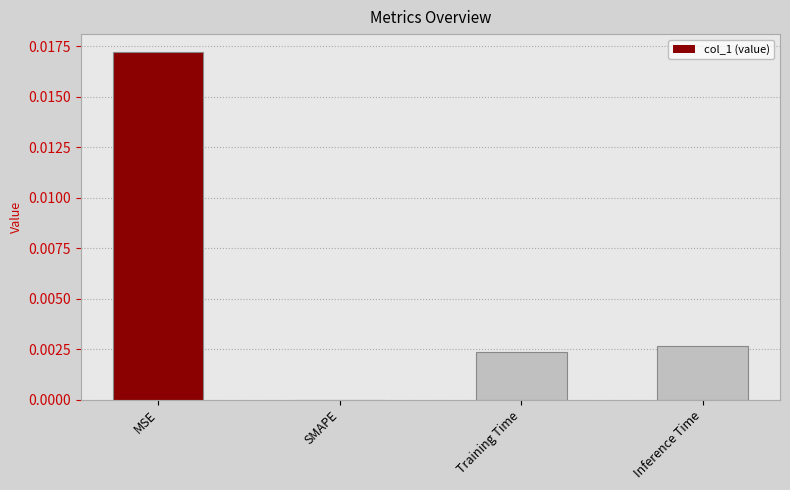

The value at Training Time is 0.0. True or false?

True